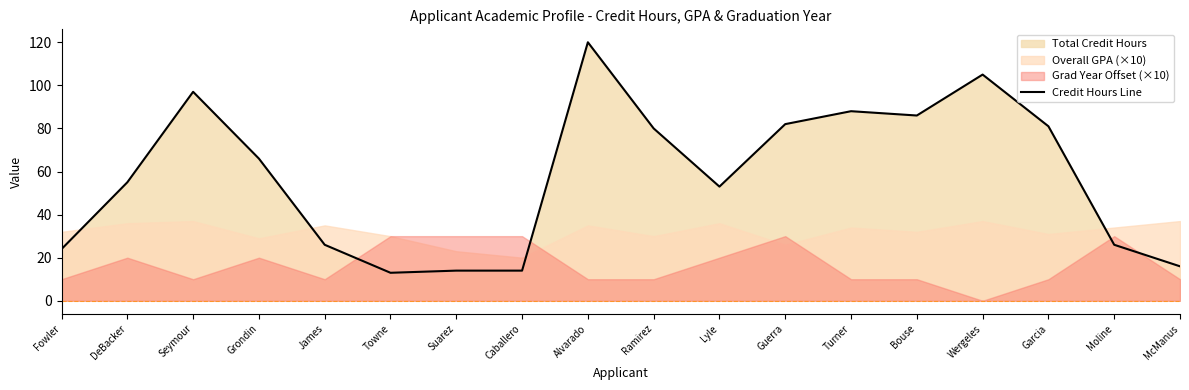

What is the difference between the maximum and second lowest values?

106